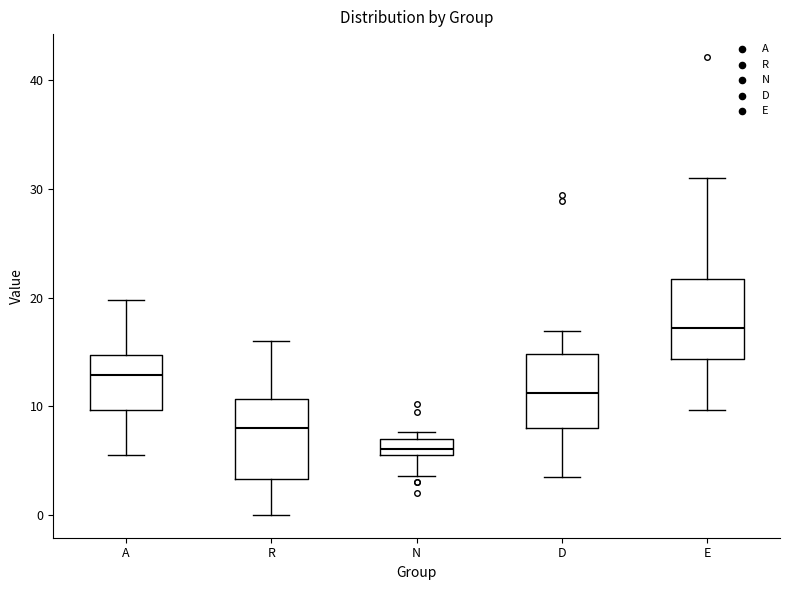

Reading left to right, transcribe this box plot: for each box, give where its median line is, the range the box spans, and where its two whiskers end, as read against the y-axis. The values are not printed on the chart, so give them approximately, as read against the axis.

A: median 13, box 10 to 15, whiskers 6 to 20
R: median 8, box 3 to 11, whiskers 0 to 16
N: median 6, box 5 to 7, whiskers 4 to 8
D: median 11, box 8 to 15, whiskers 4 to 17
E: median 17, box 14 to 22, whiskers 10 to 31